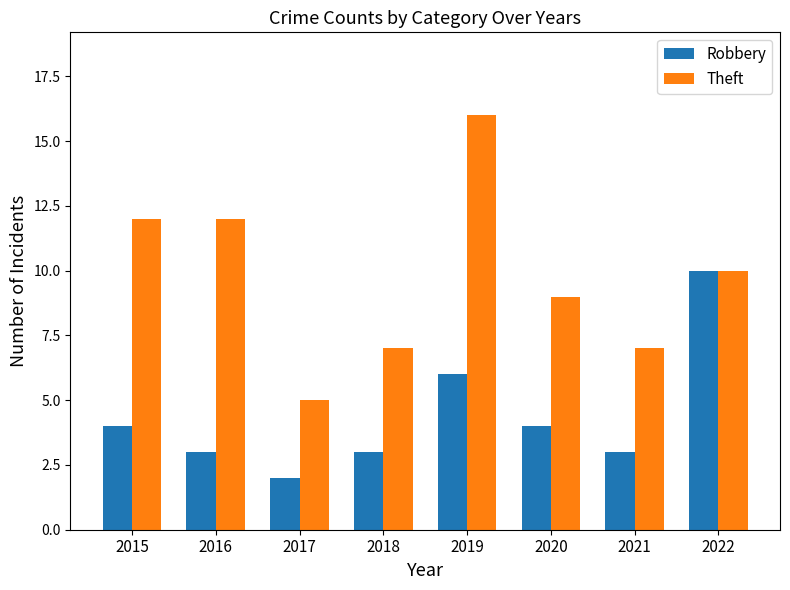

How many data points in Robbery are less than 4?

4